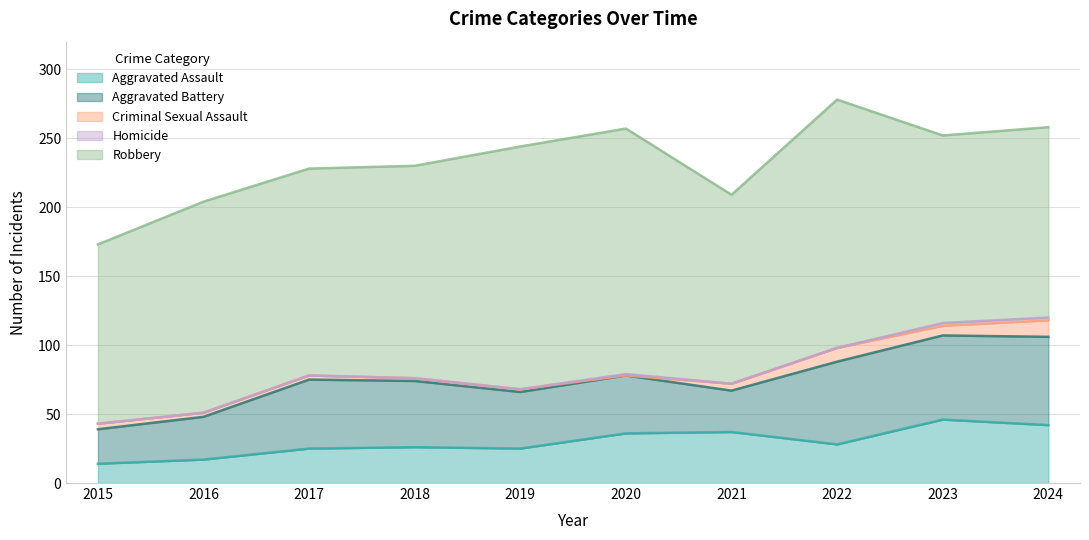

What is the difference between the second highest and minimum values in the Aggravated Assault series?

28